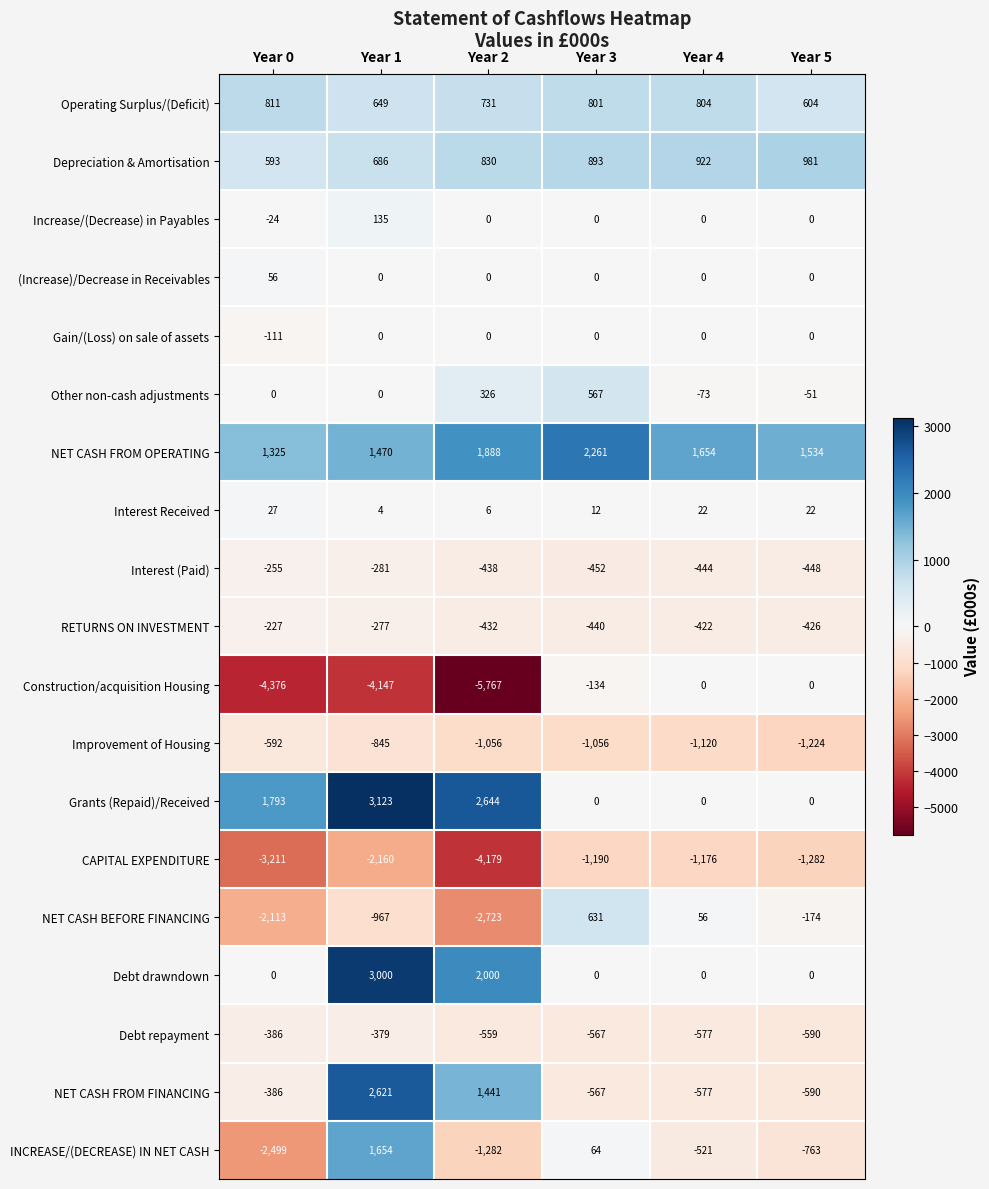

At which label is Improvement of Housing closest to -908?

Year 1